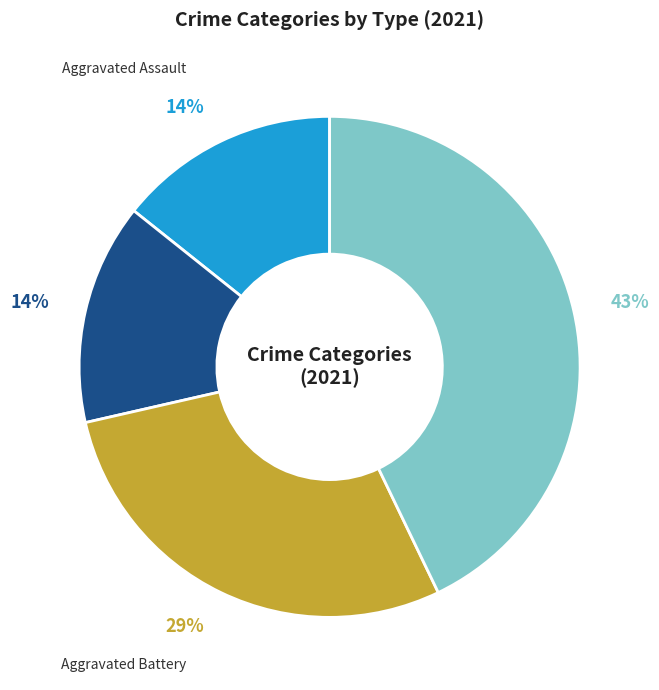

Is there a majority slice in this chart?

No